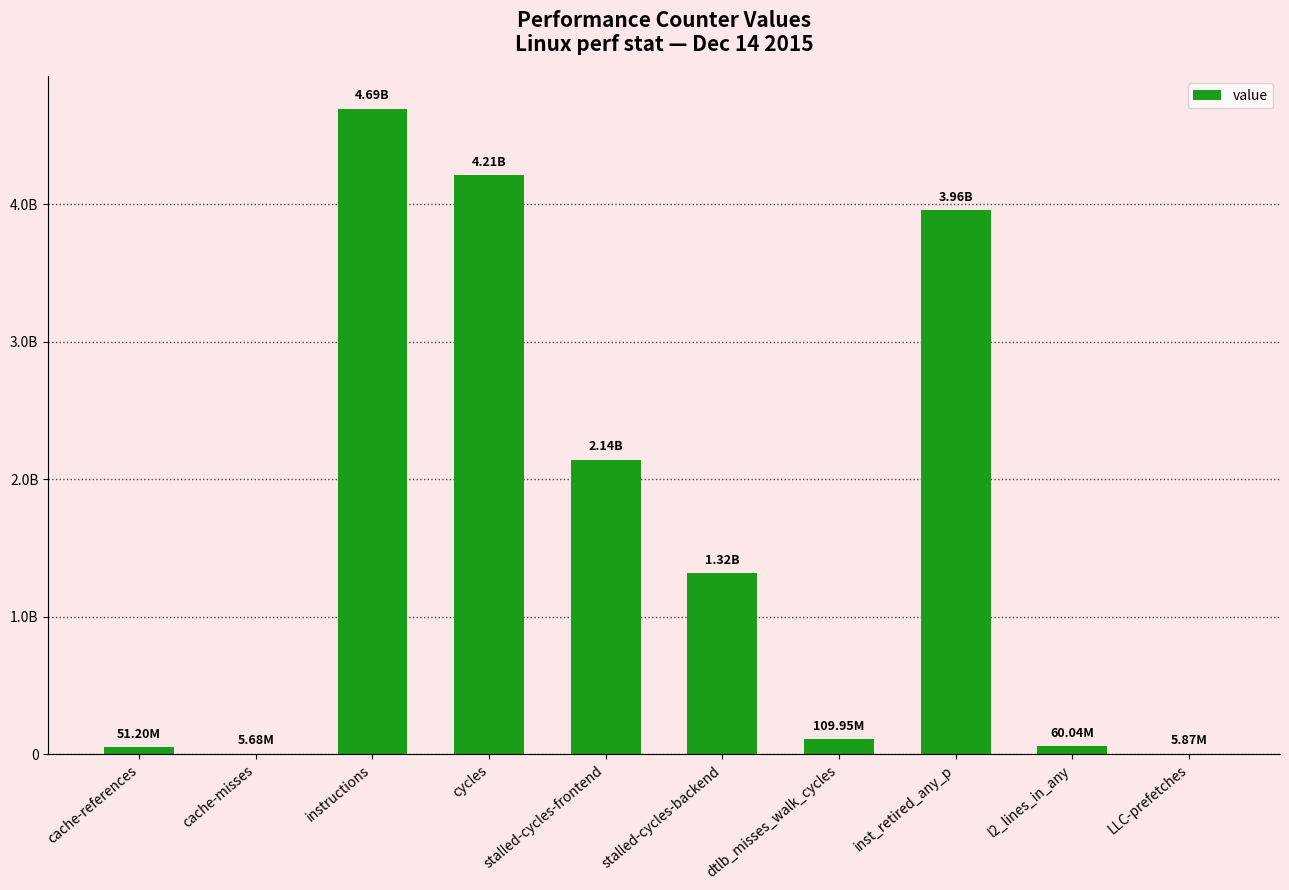

What is the ratio of the value at stalled-cycles-backend to the value at cycles?

0.3